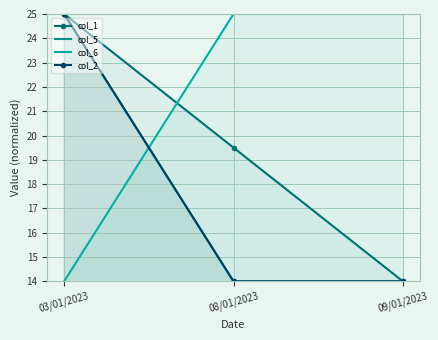

What is the average value of the col_5 series?

17.7